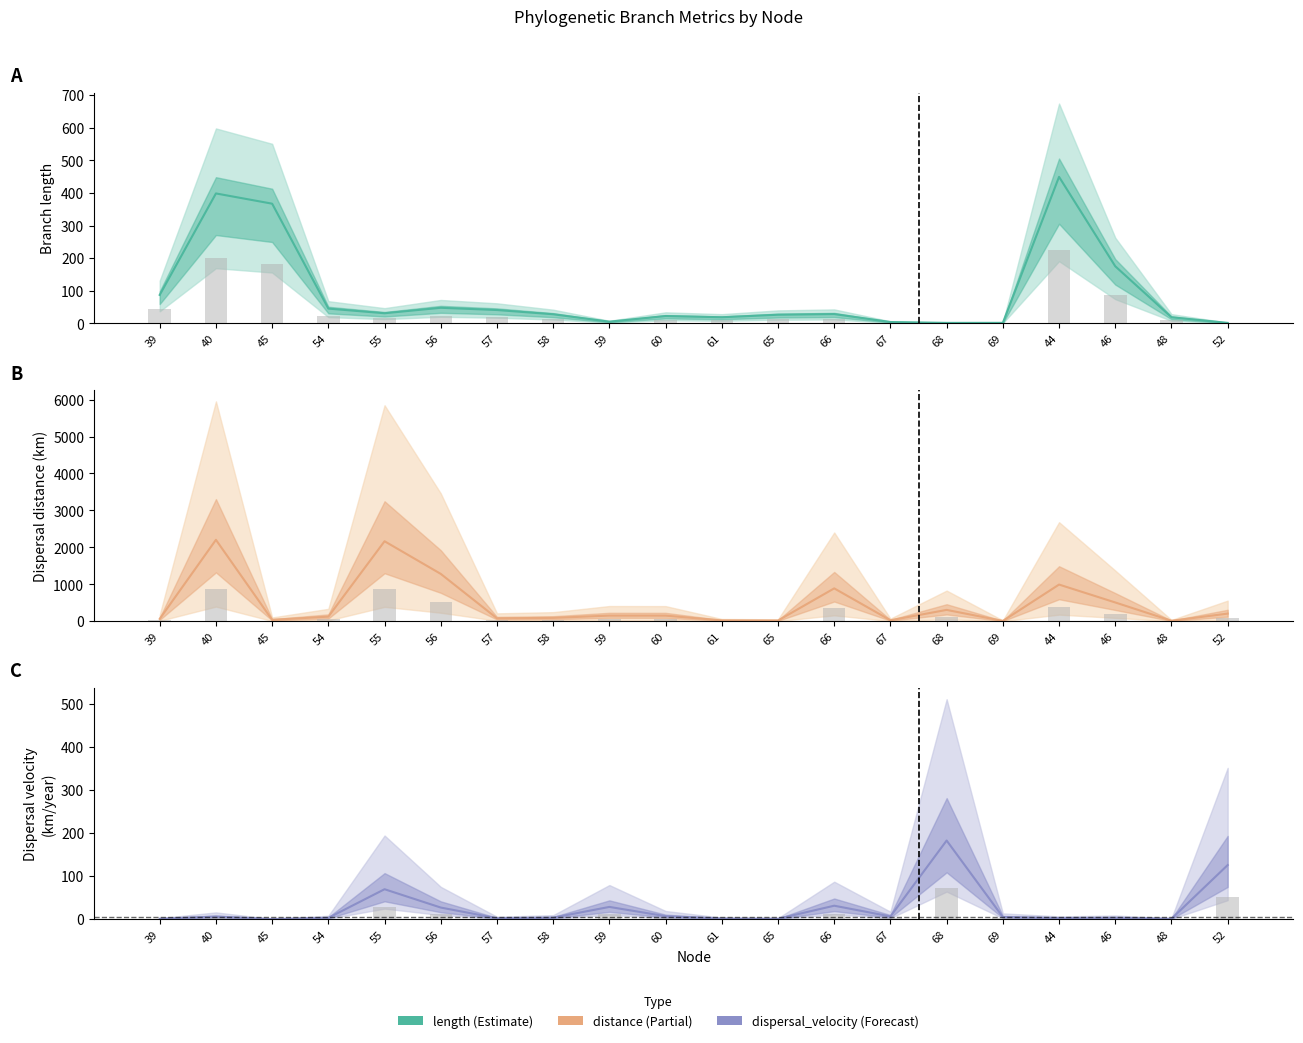

Where is length nearest to the value 225?

46